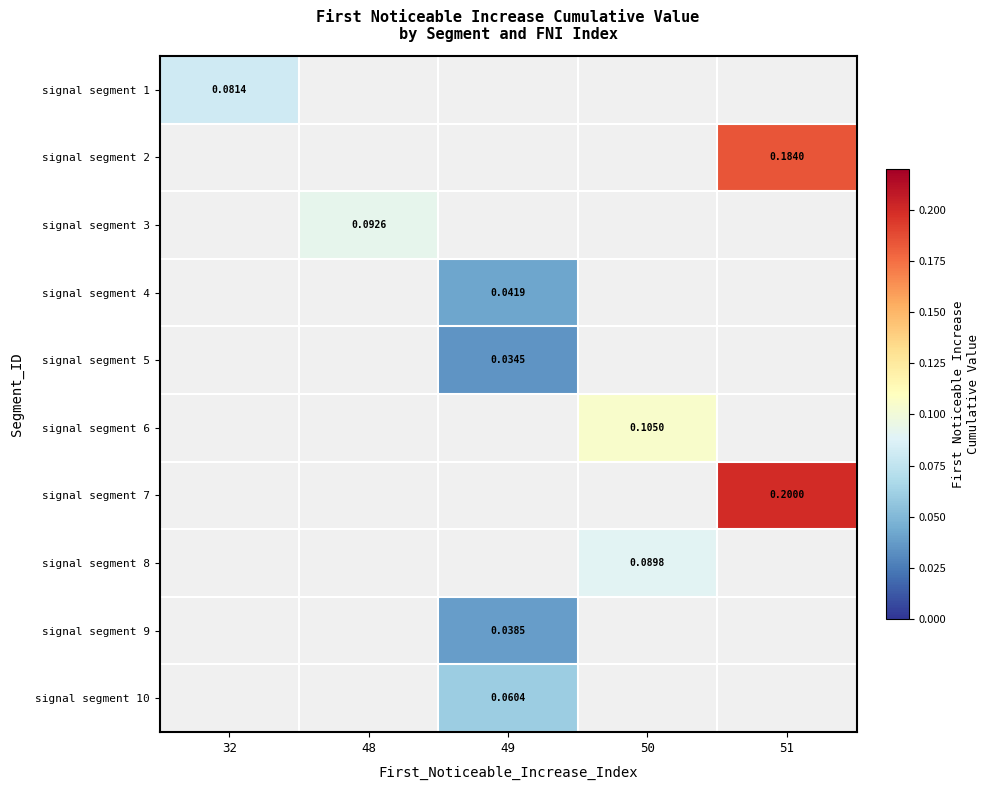

Is the value of signal segment 3 at 51 greater than the value of signal segment 2 at 51?

No